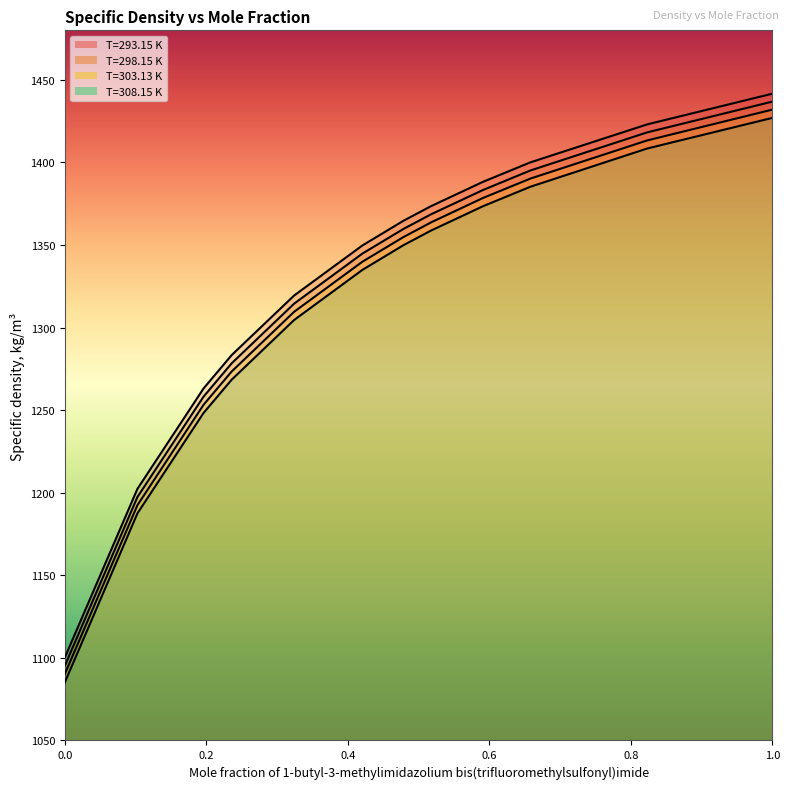

What are all the series names shown in the legend?

T=293.15 K, T=298.15 K, T=303.13 K, T=308.15 K